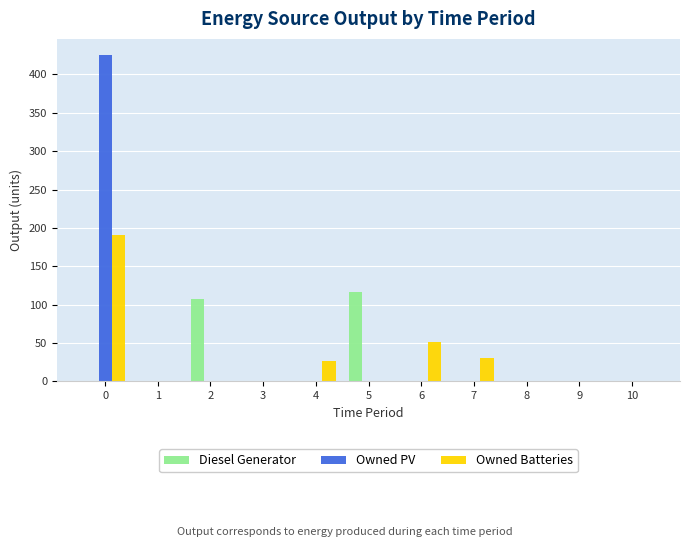

The Owned PV series shows 425 at 0. True or false?

True